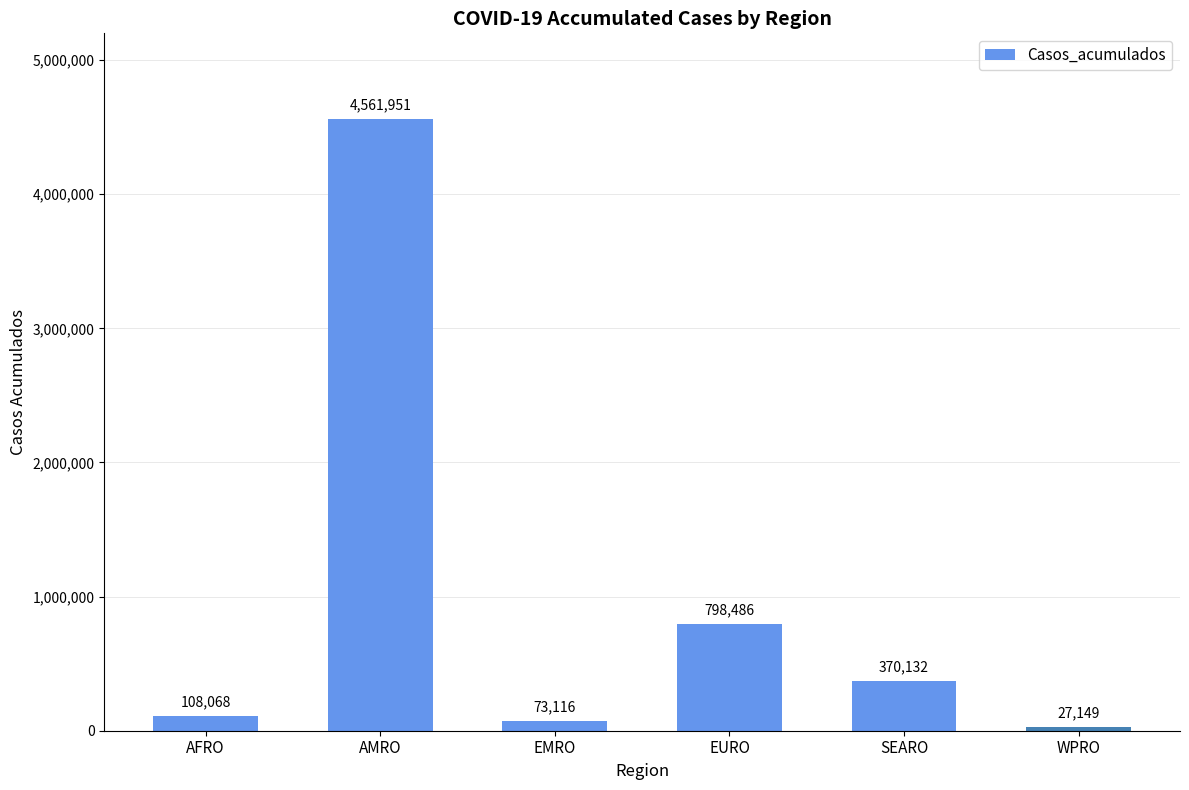

List the labels in order of value, largest first.

AMRO, EURO, SEARO, AFRO, EMRO, WPRO